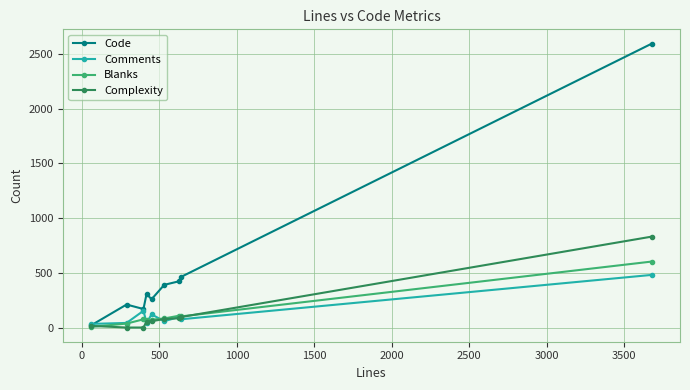

What is the highest value of the Complexity series?

831